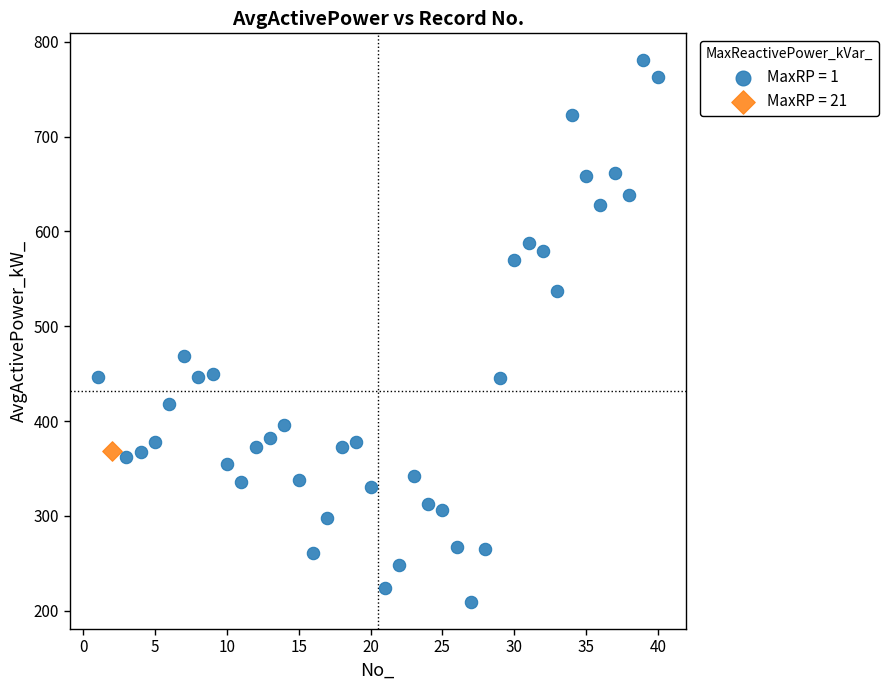

Which series contains the highest Y value?

MaxRP = 1